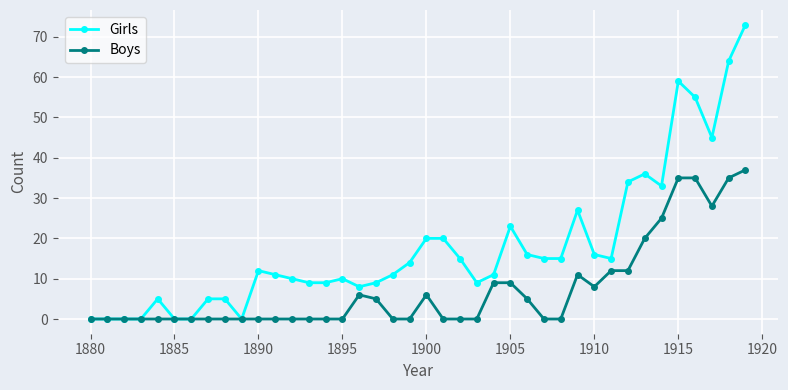

What is the value of the Boys point at the 17th from the left?

6